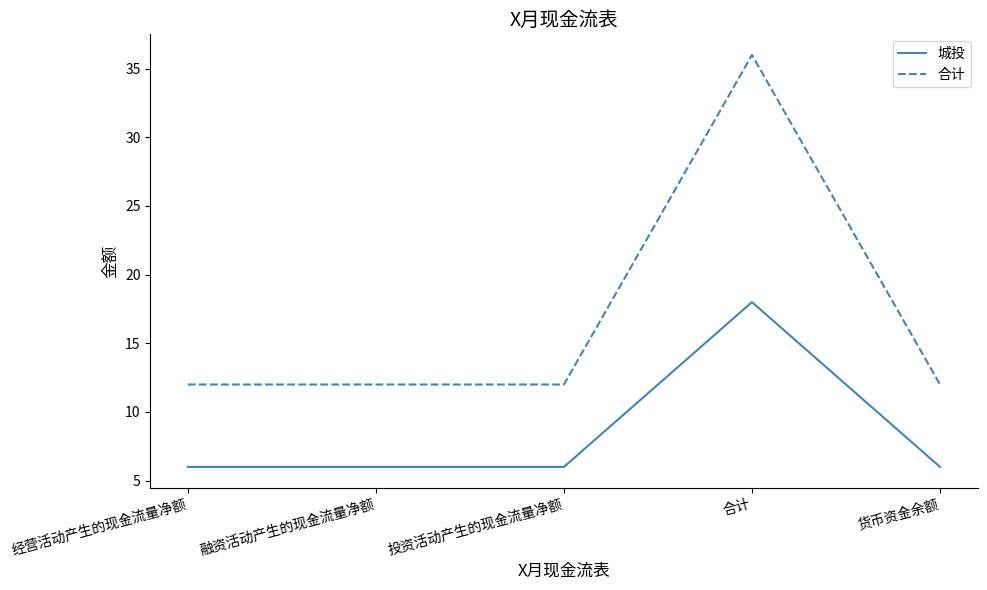

The 城投 series shows 18 at 合计. True or false?

True